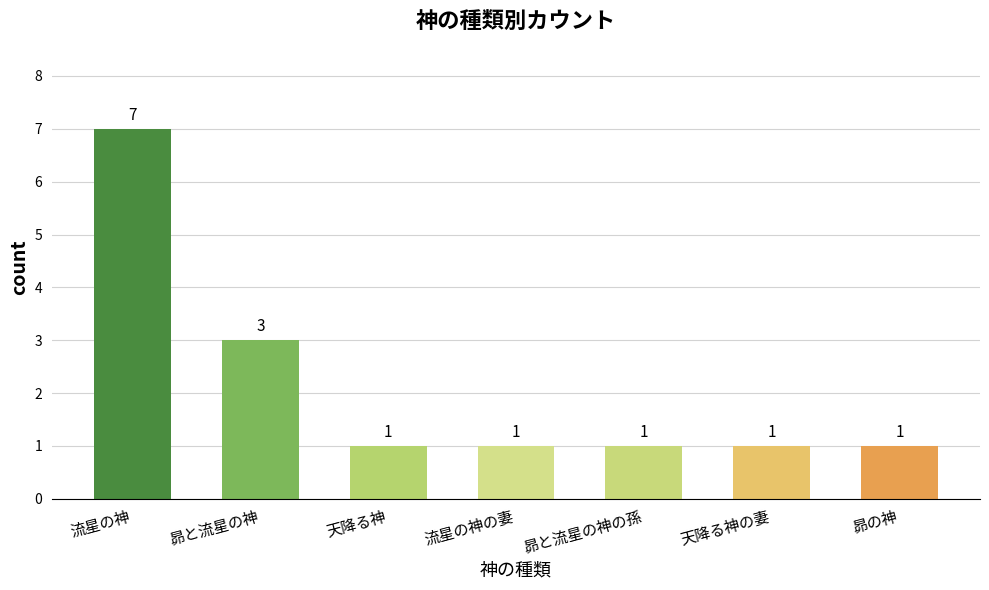

Reading left to right, list all the values displayed in this chart.

7	3	1	1	1	1	1